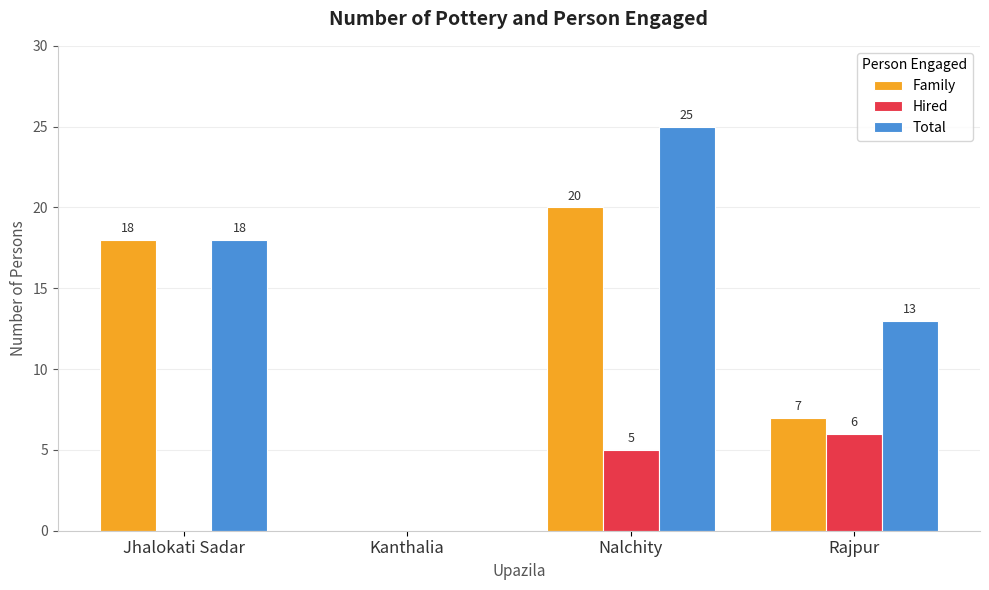

Reading right to left, list all the values displayed in this chart.

Family: 7	20	0	18
Hired: 6	5	0	0
Total: 13	25	0	18